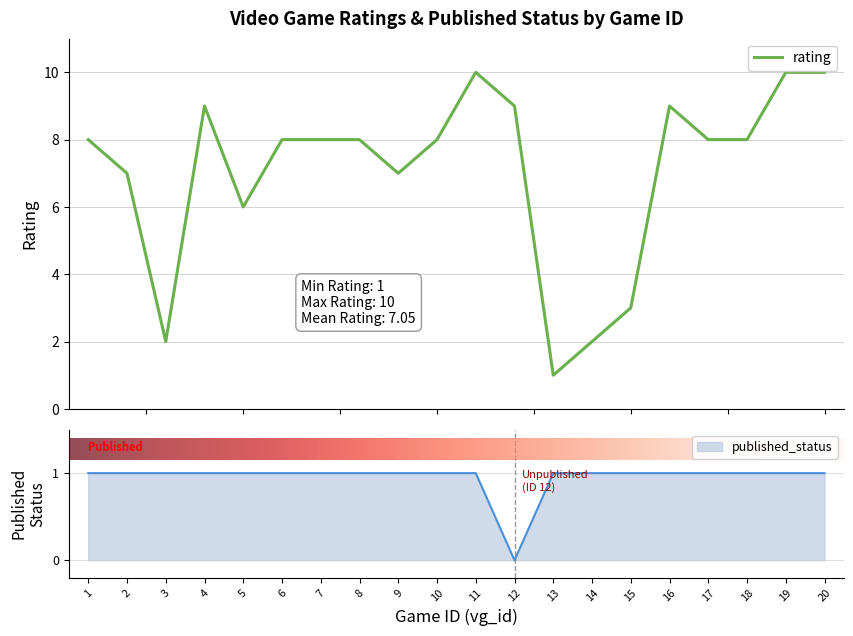

Which series changed the most between 7 and 14?

rating